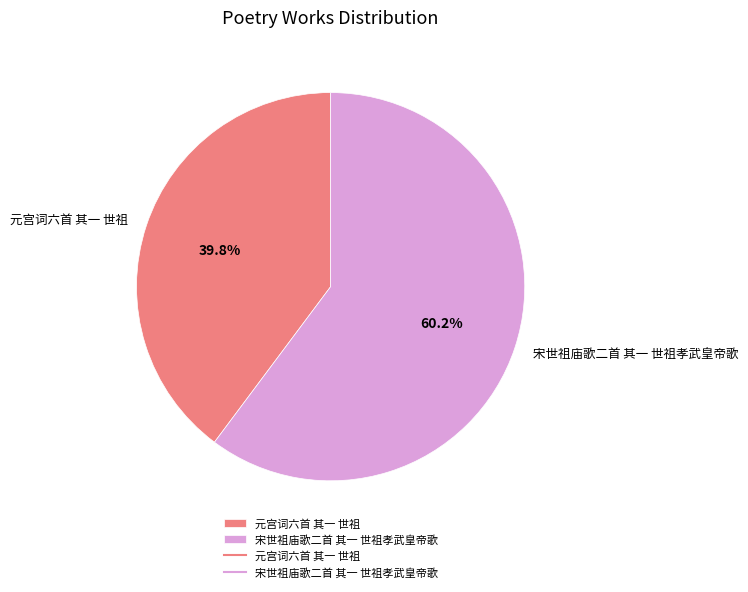

True or false: 元宫词六首 其一 世祖 accounts for 32% of the total.

False